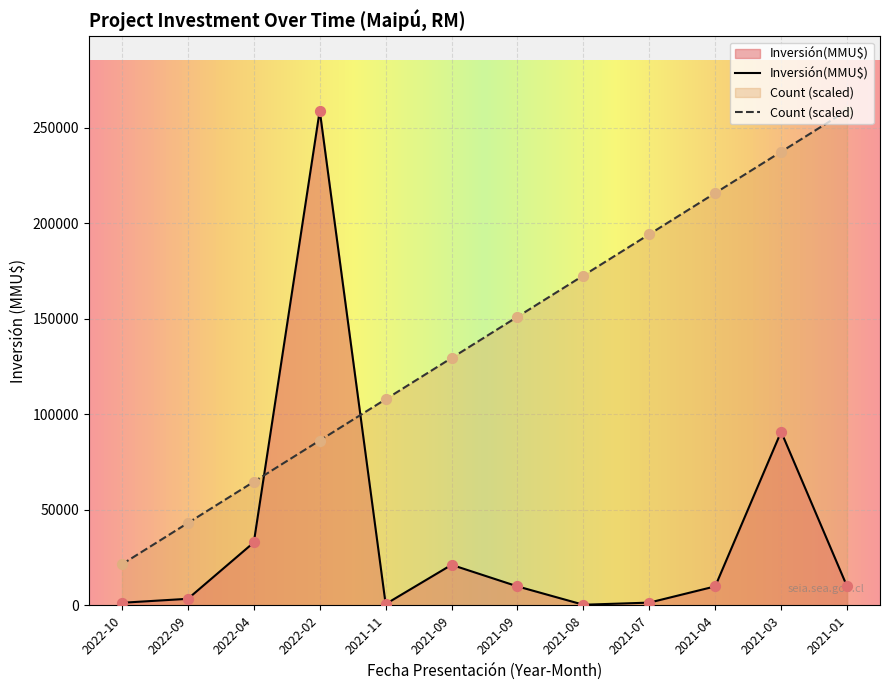

Which series has the largest Y range (max minus min)?

Inversión(MMU$)